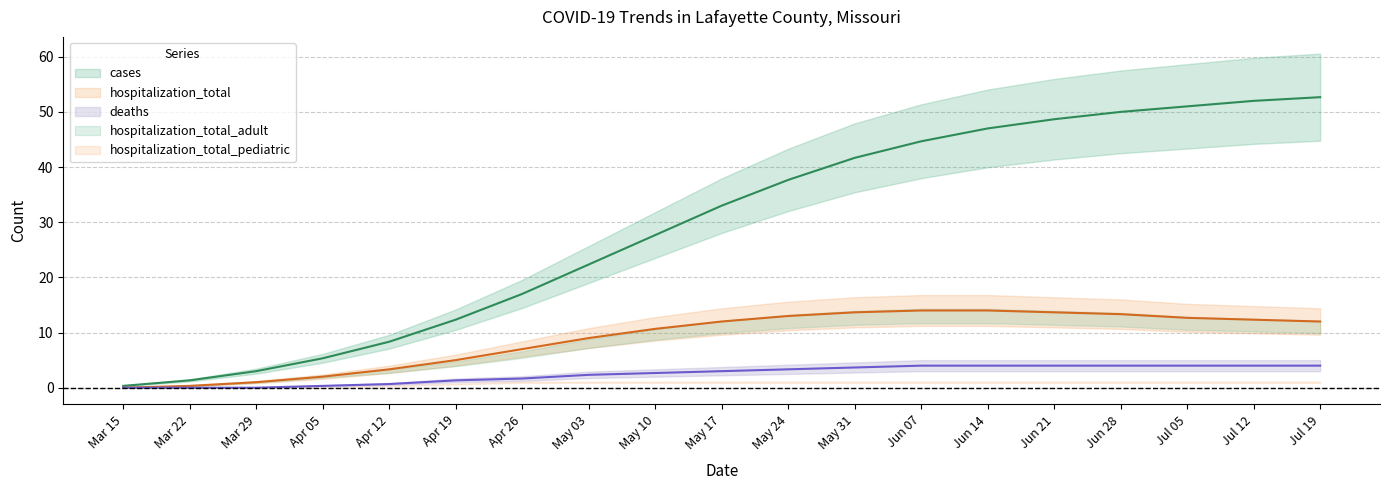

Where is deaths nearest to the value 2?

Apr 26